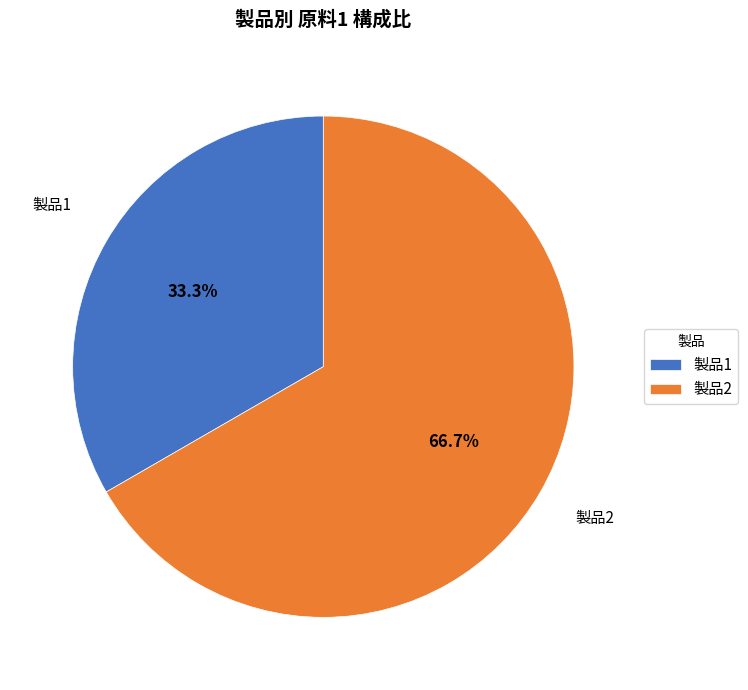

Is there any slice that represents more than half of the pie?

Yes